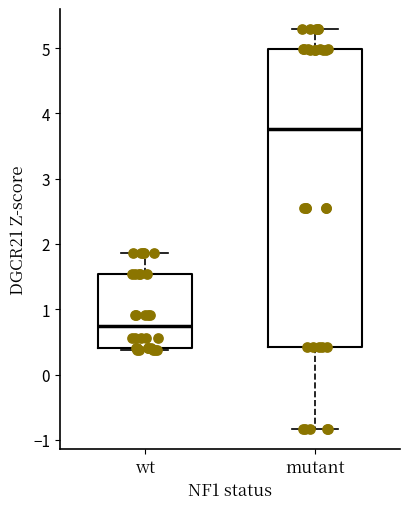

Where does the upper whisker of the box for mutant end on the y-axis? The values are not printed on the chart, so give them approximately, as read against the axis.

5.3